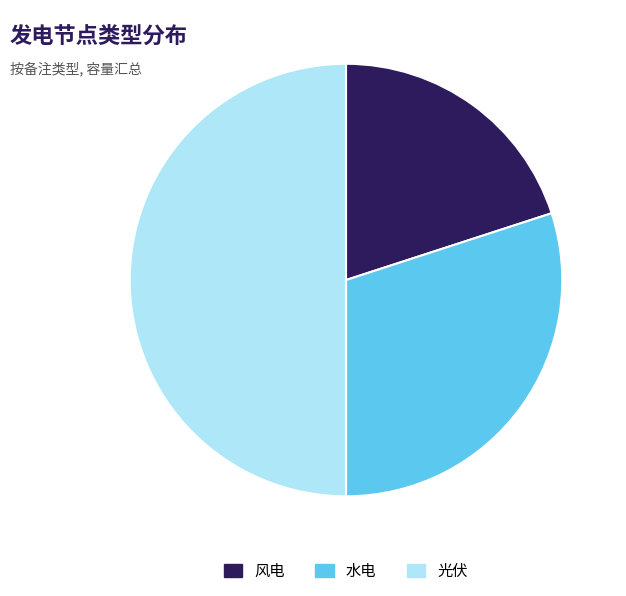

True or false: 光伏 accounts for 50% of the total.

True